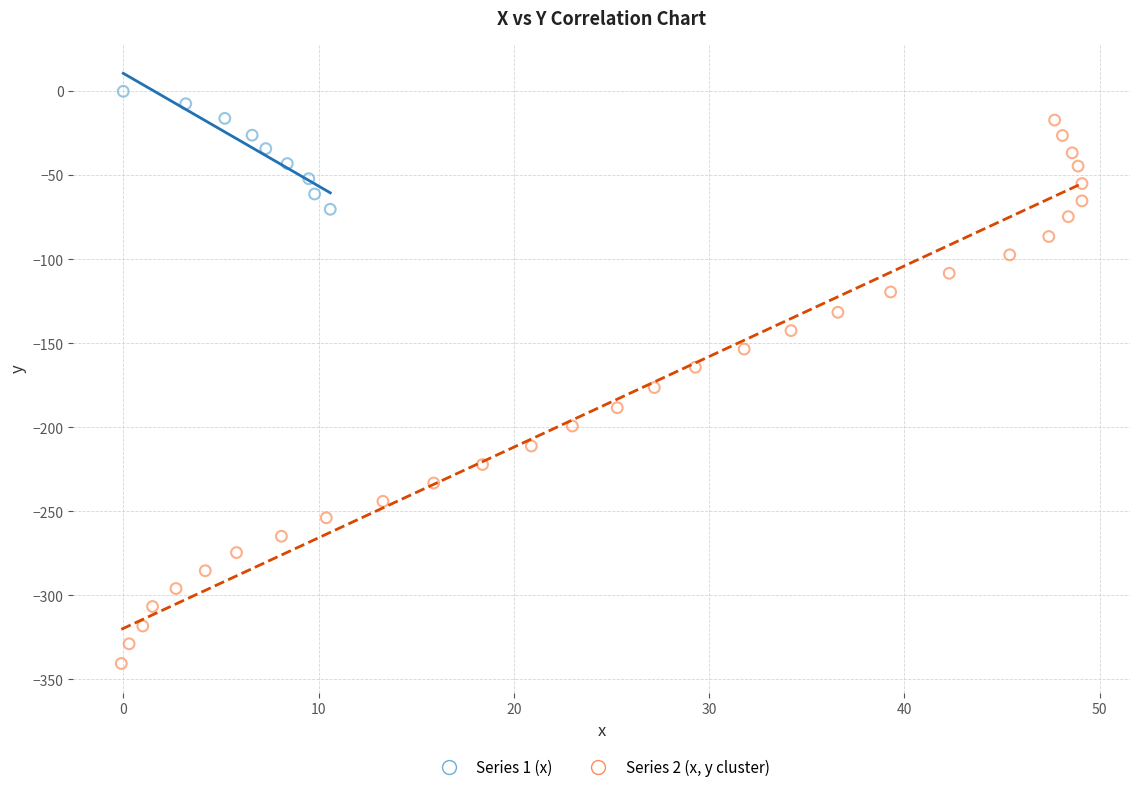

Which series has the largest Y range (max minus min)?

Series 2 (x, y cluster)